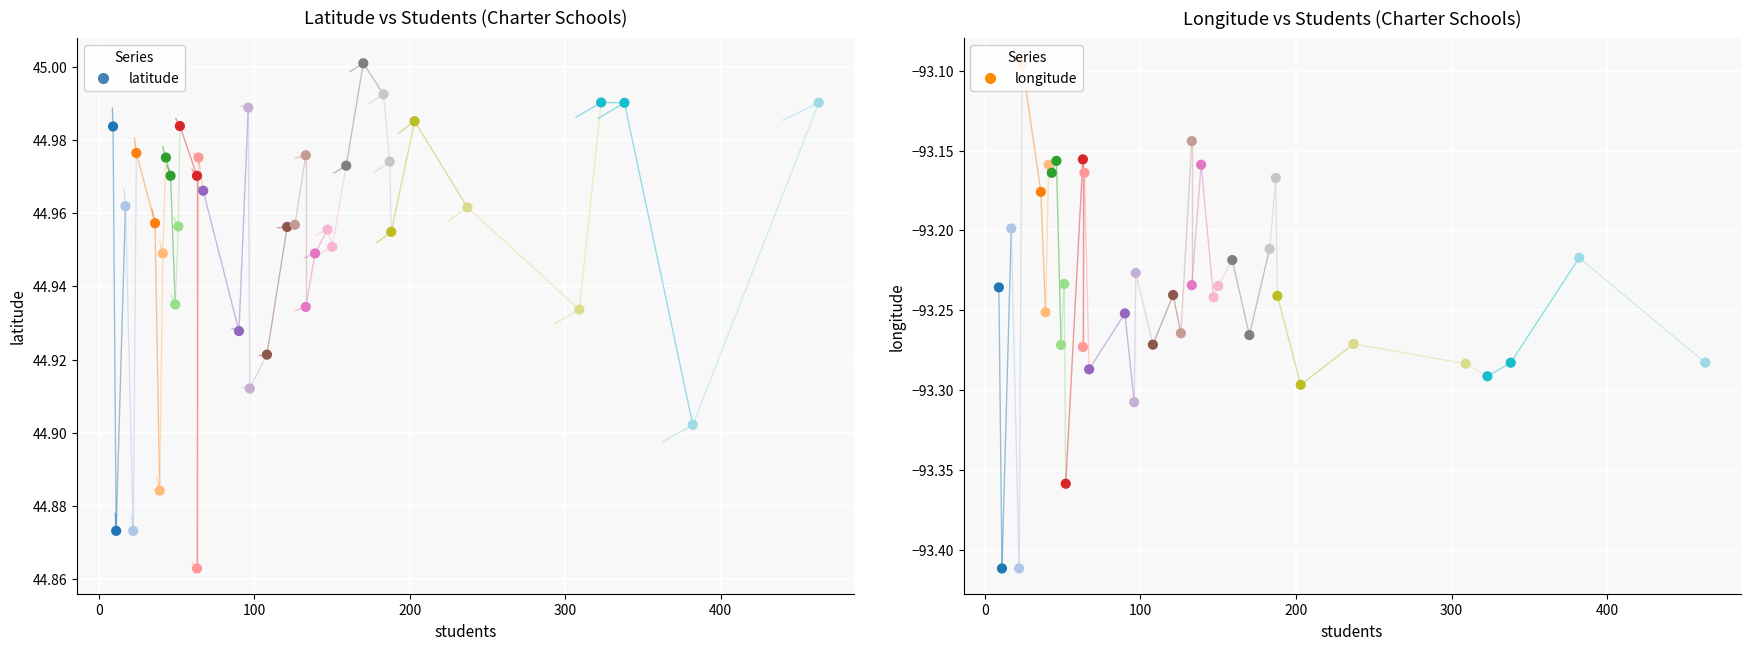

At which category is the sum across all series the highest?

300